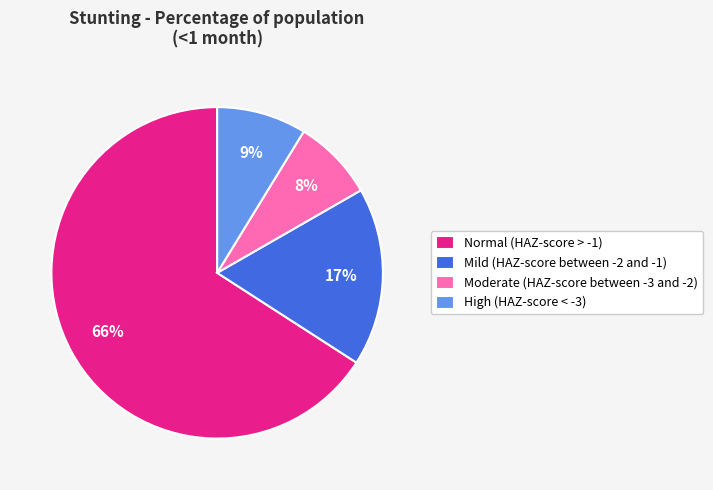

Between Normal (HAZ-score > -1) and Mild (HAZ-score between -2 and -1), which is larger?

Normal (HAZ-score > -1)